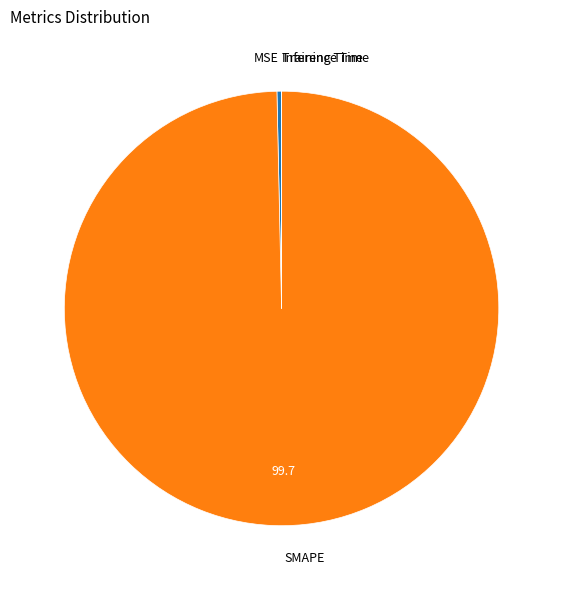

The SMAPE slice represents 100% of the pie. True or false?

True